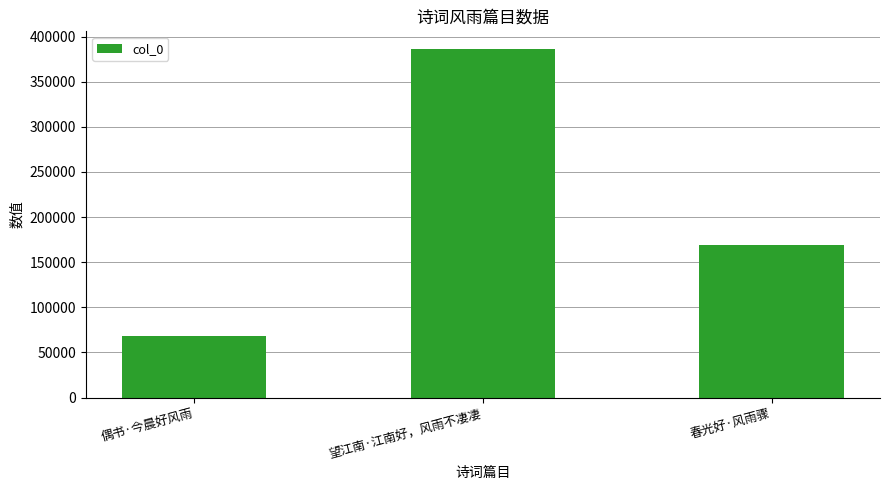

What is the change in value from 望江南·江南好，风雨不凄凄 to 春光好·风雨骤?

-217175